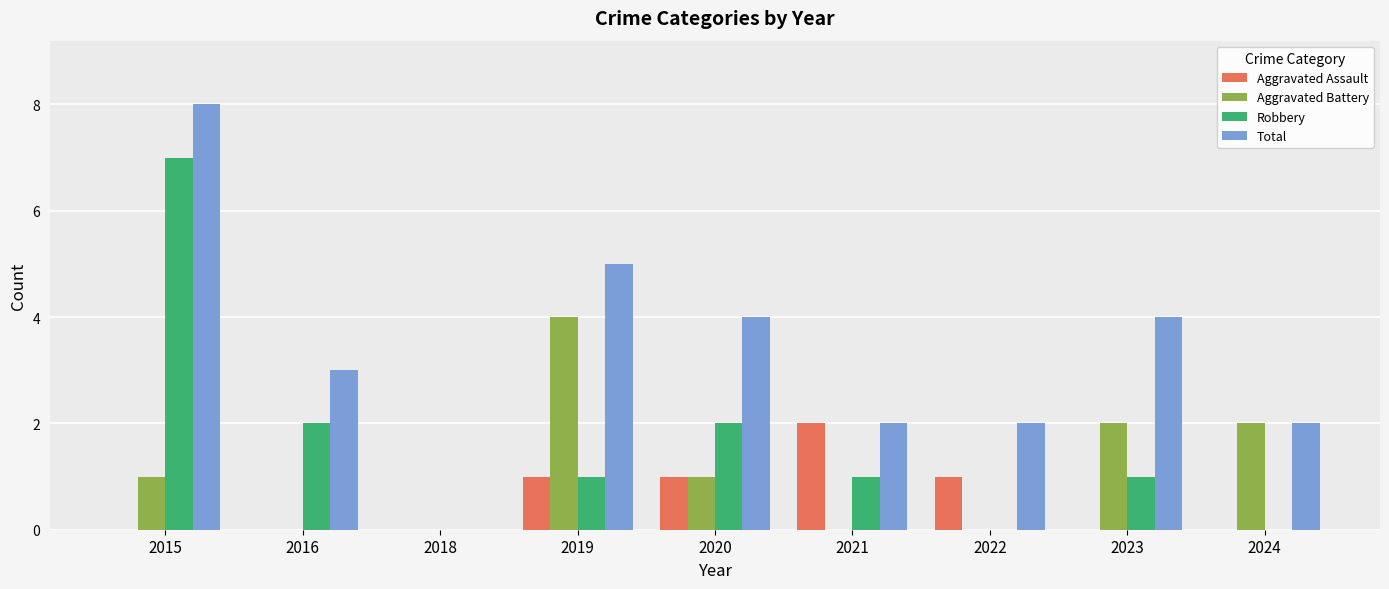

What is the sum of the Aggravated Assault values at 2019 and 2021?

3